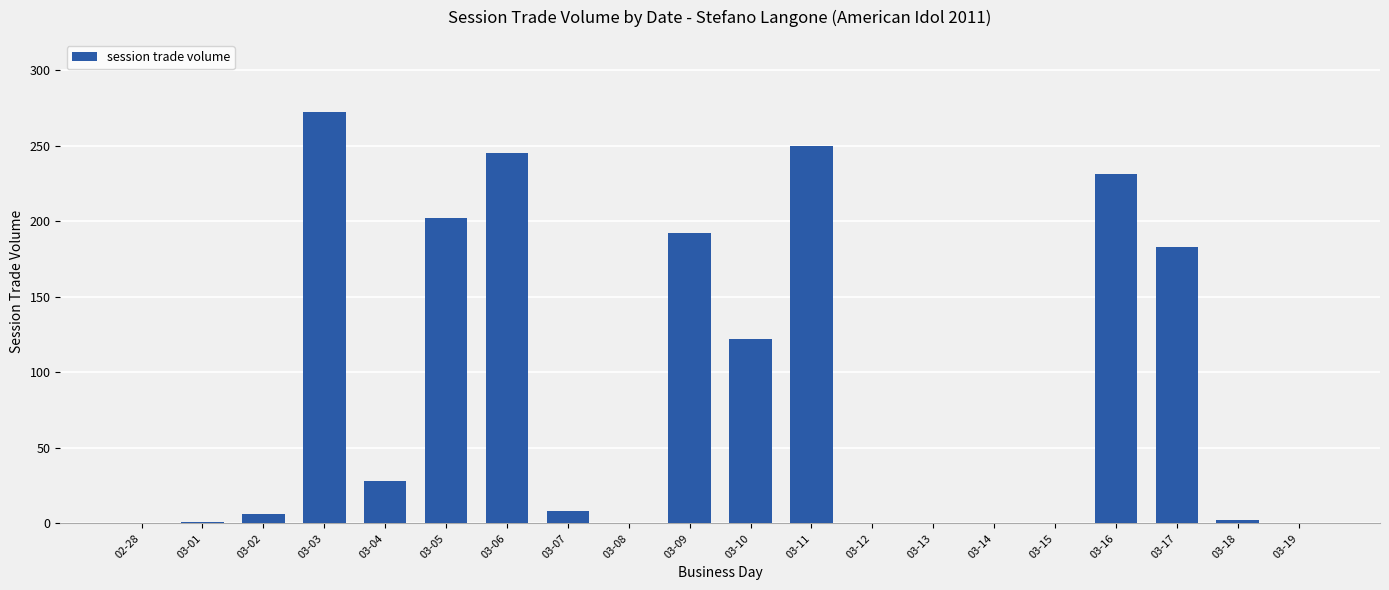

Which label corresponds to the largest value in the chart?

03-03